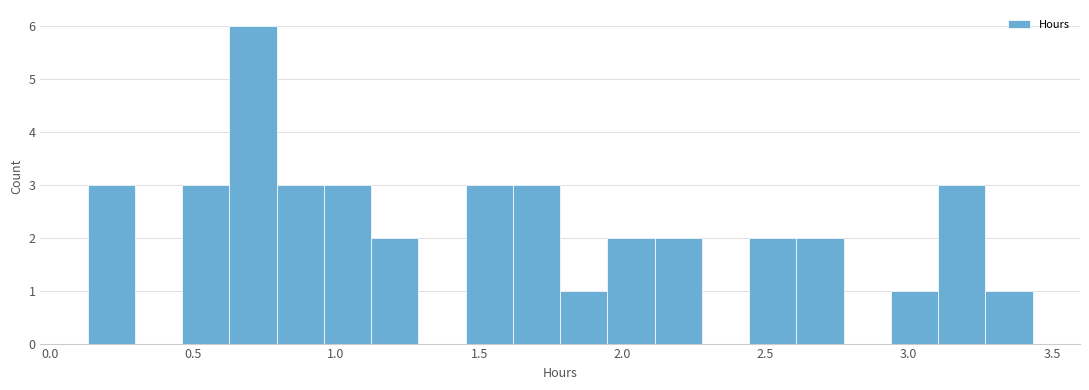

Around what value on the x-axis is the tallest bar? Give the approximate position of its centre, as read against the axis.

0.70